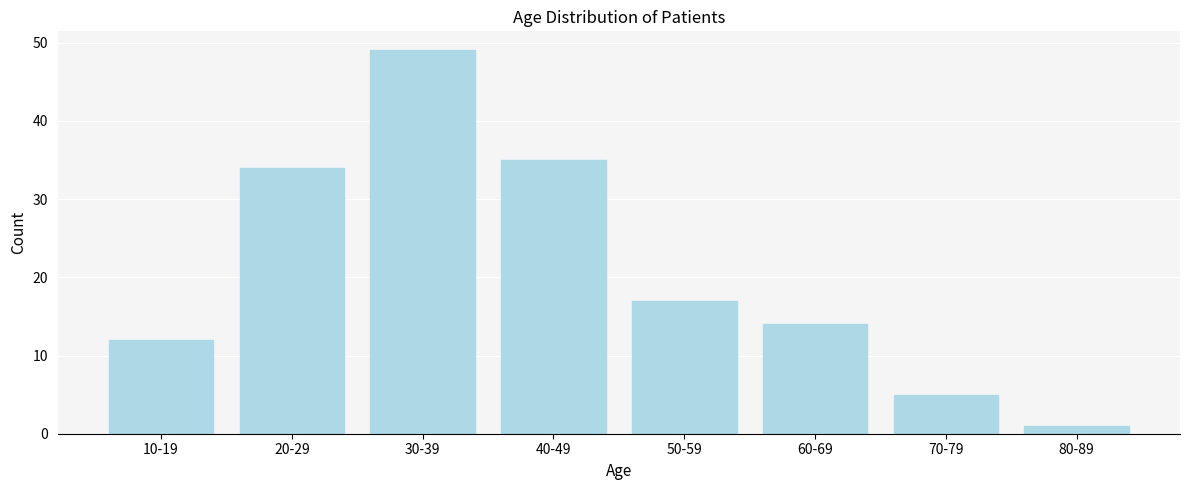

Reading right to left, extract all data points from this chart.

1	5	14	17	35	49	34	12